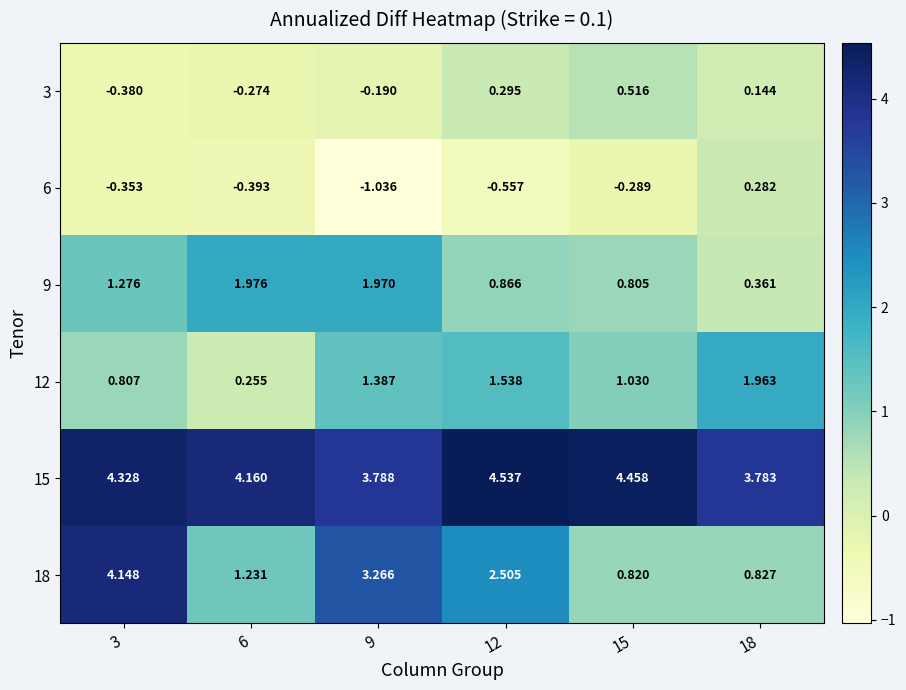

Is the value of 6 at 18 greater than the value of 12 at 3?

No